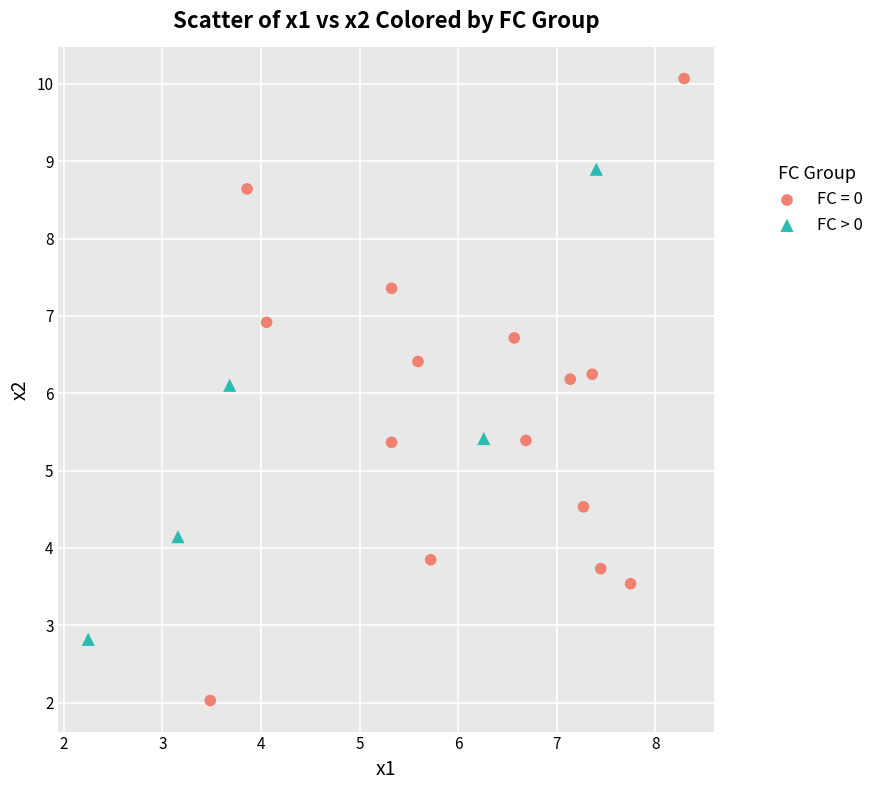

Which series reaches the minimum Y coordinate?

FC = 0